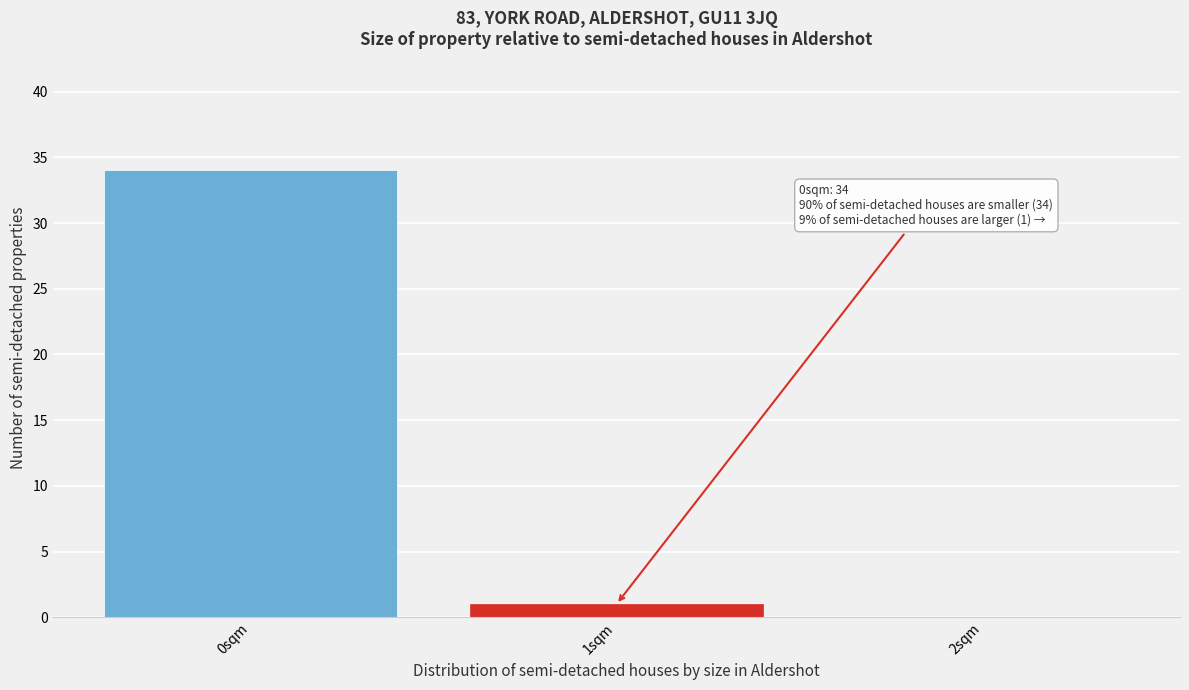

Which range on the x-axis has the tallest bar?

-0.5 to 0.5